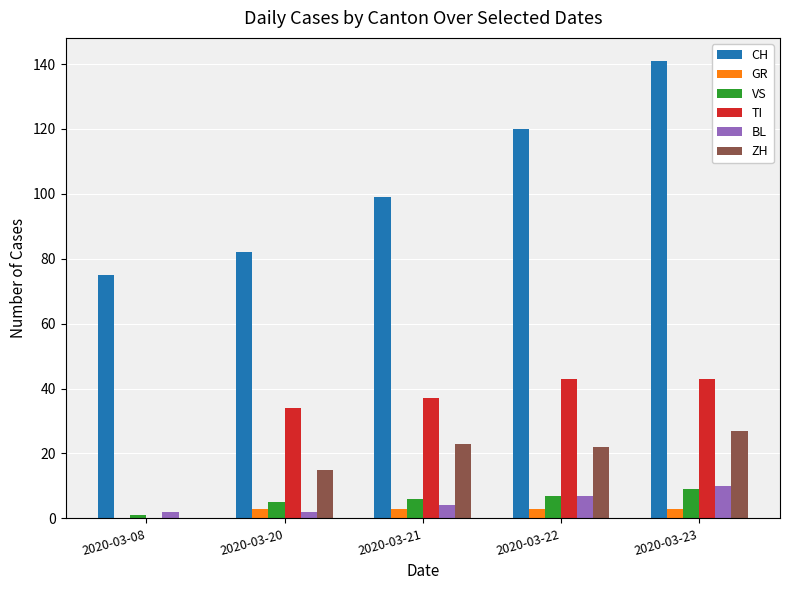

Between 2020-03-08 and 2020-03-20, which series saw the biggest shift?

TI